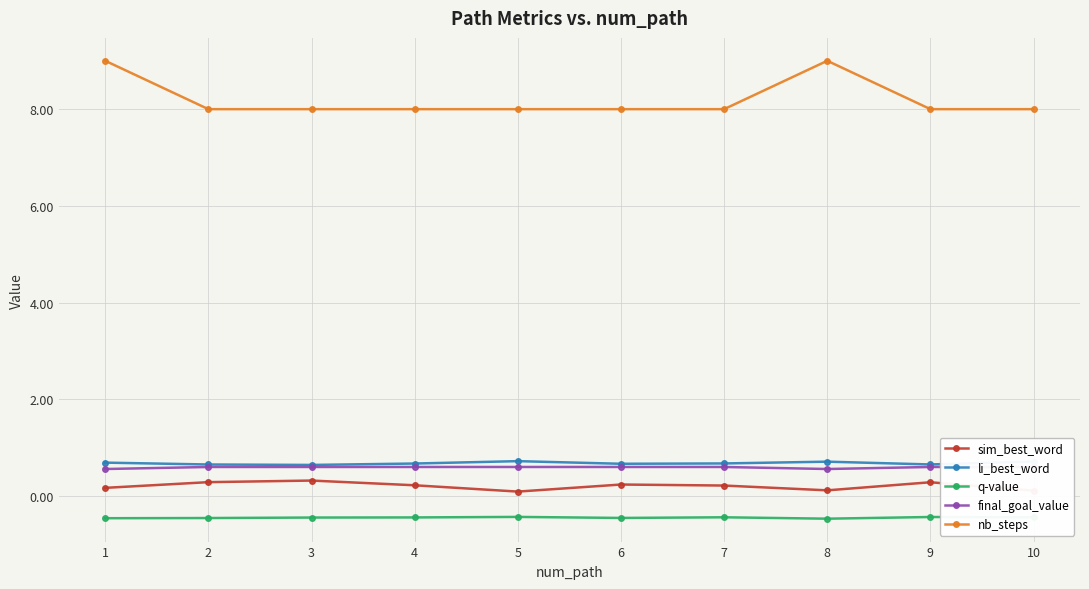

Reading left to right, list all the values displayed in this chart.

sim_best_word: 0.2	0.3	0.3	0.2	0.1	0.2	0.2	0.1	0.3	0.1
li_best_word: 0.7	0.7	0.6	0.7	0.7	0.7	0.7	0.7	0.7	0.7
q-value: -0.5	-0.5	-0.4	-0.4	-0.4	-0.5	-0.4	-0.5	-0.4	-0.4
final_goal_value: 0.6	0.6	0.6	0.6	0.6	0.6	0.6	0.6	0.6	0.6
nb_steps: 9.0	8.0	8.0	8.0	8.0	8.0	8.0	9.0	8.0	8.0